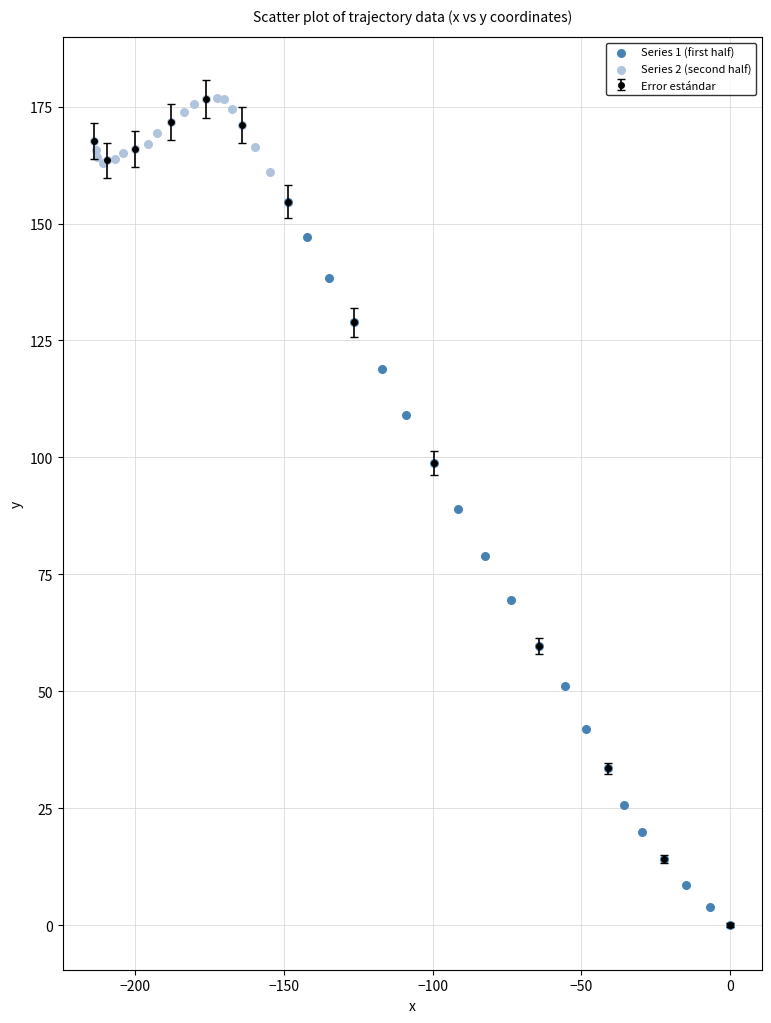

Which series has the largest Y range (max minus min)?

Series 1 (first half)